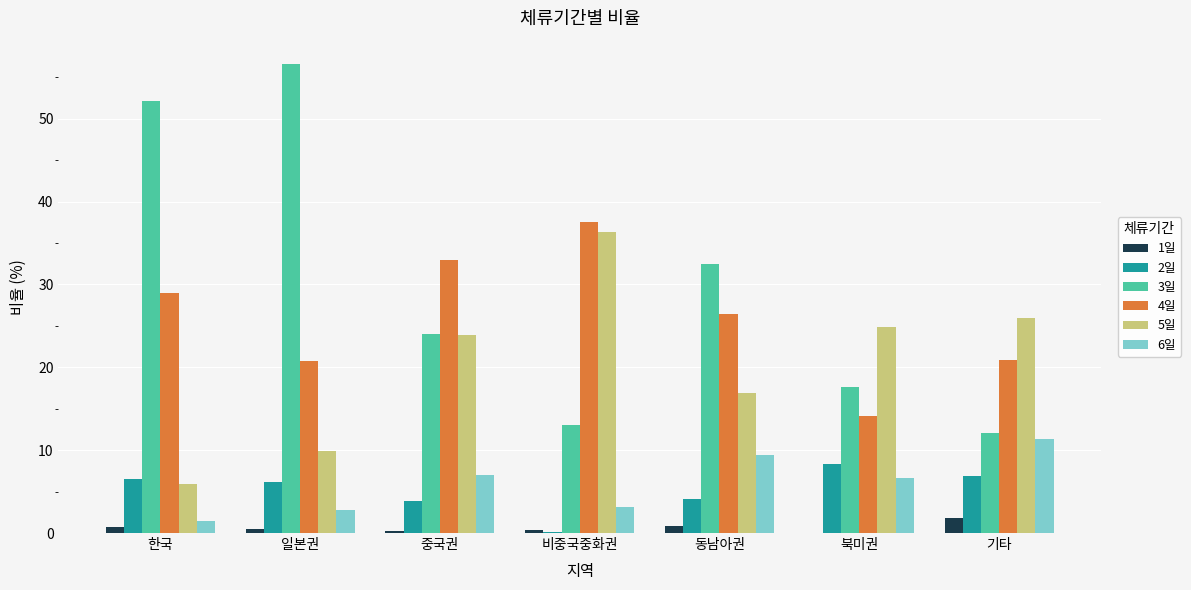

At which category does the chart reach its peak across all series?

일본권